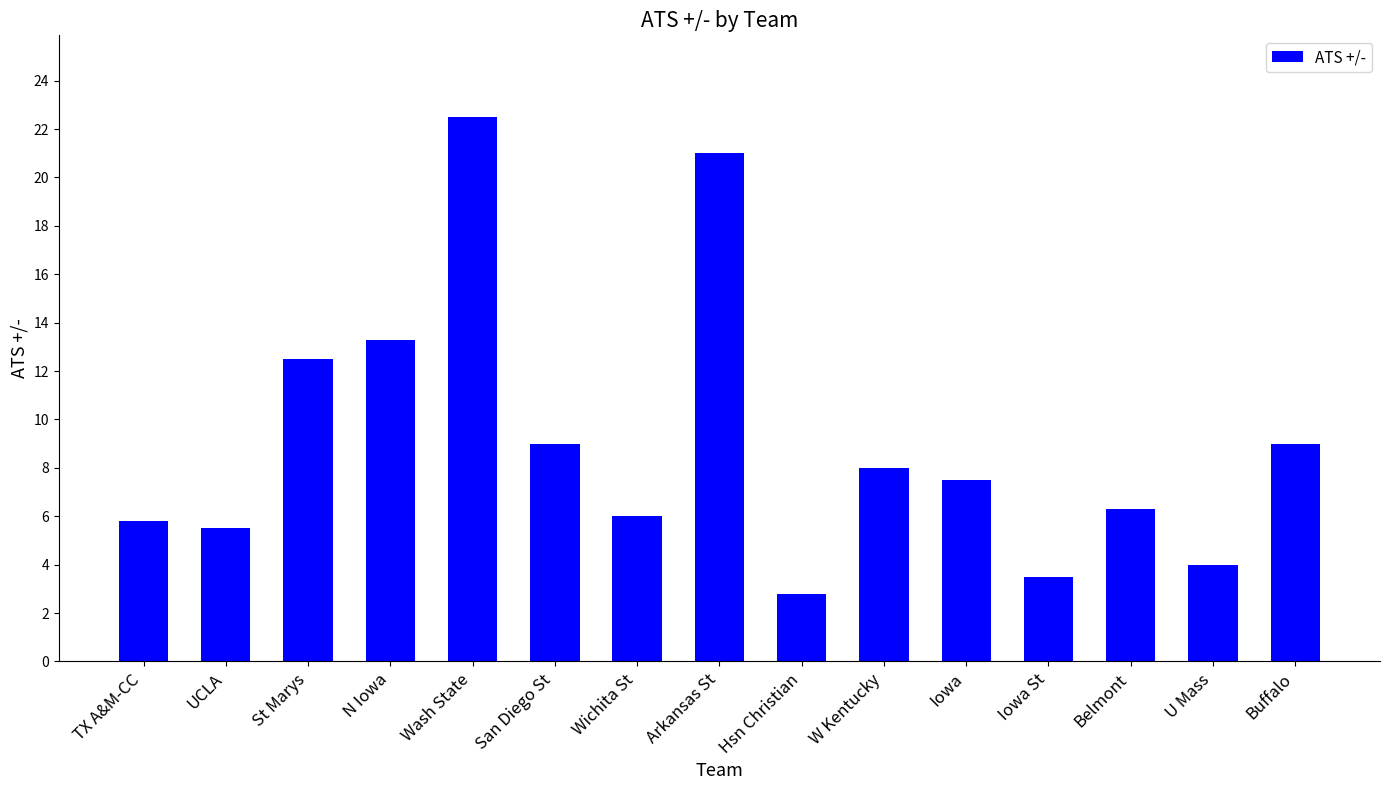

Where is the data nearest to the value 12?

St Marys